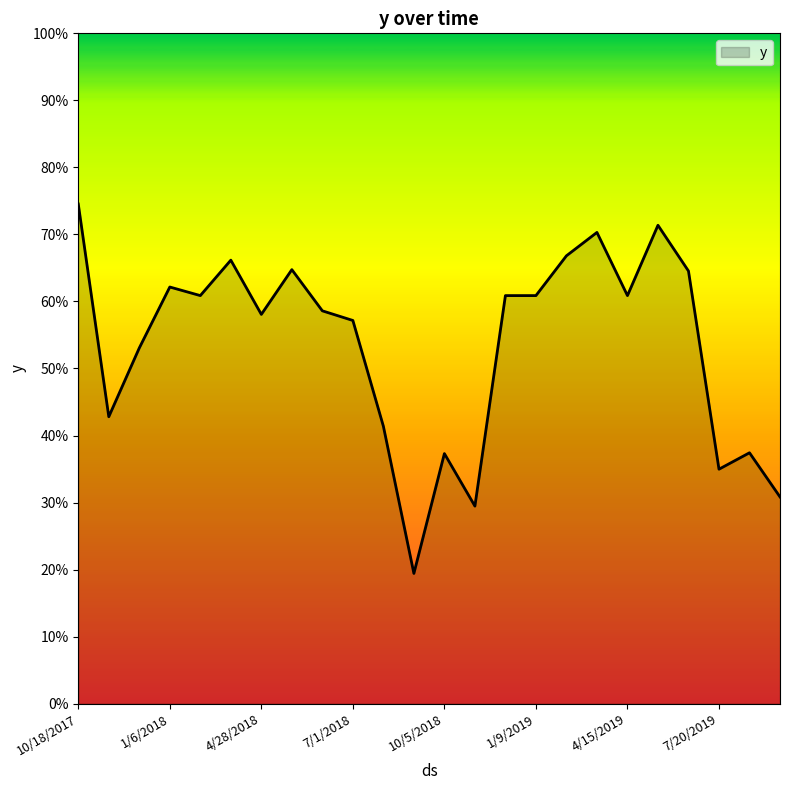

Where is the data nearest to the value 0?

9/3/2018